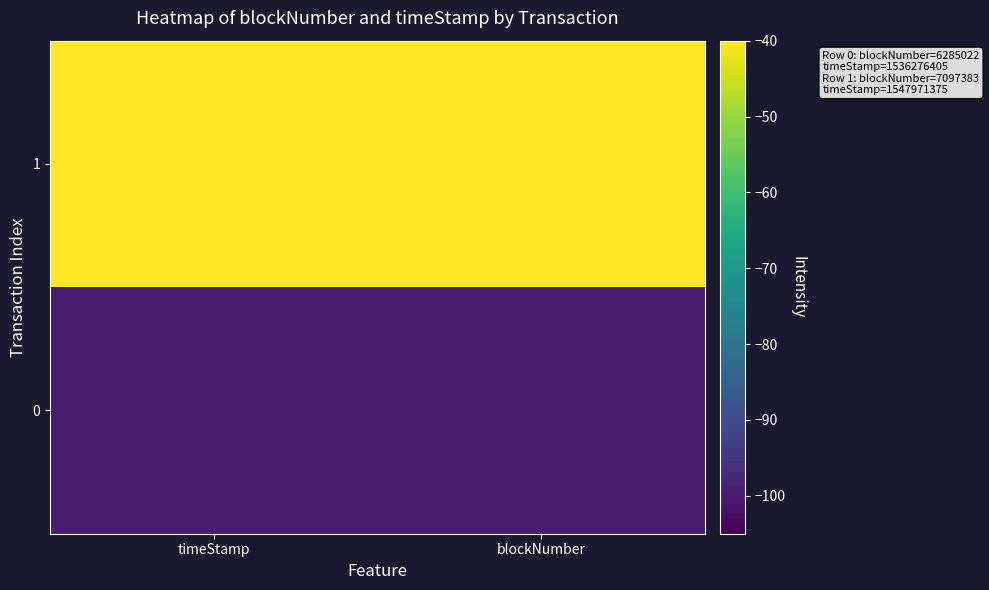

Which series has the largest total across all categories?

1